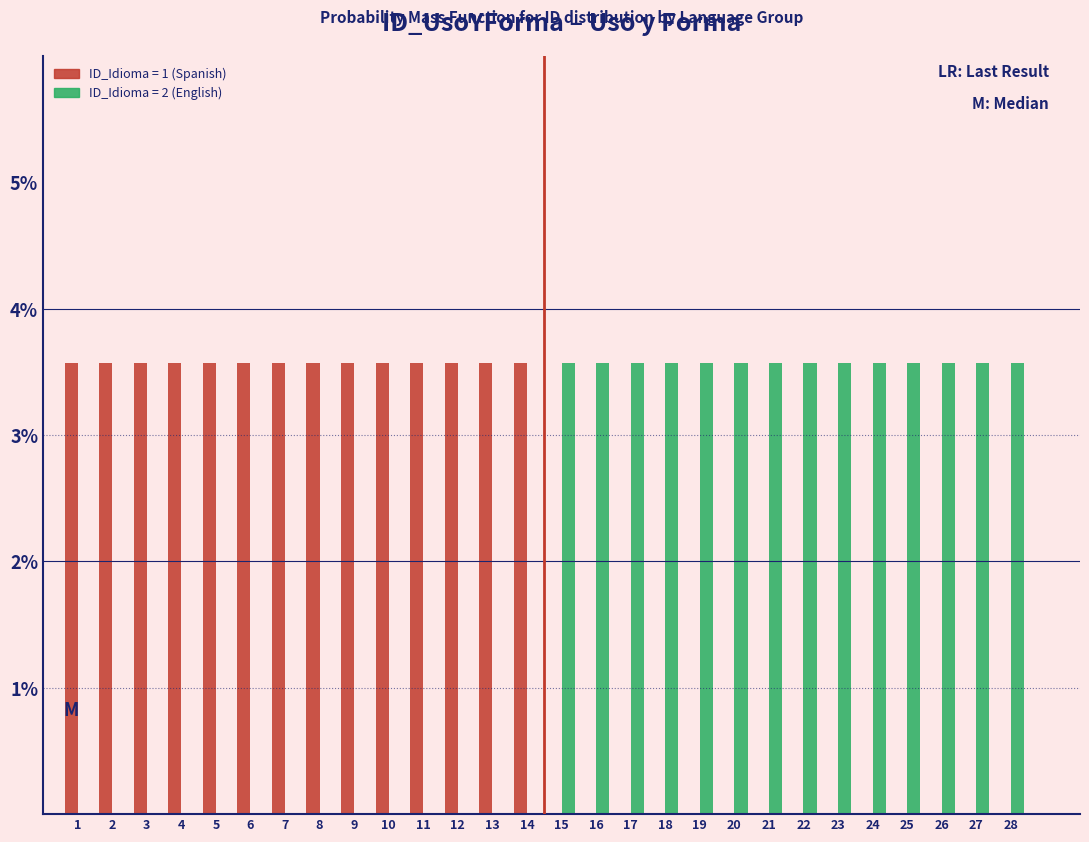

What is the height of the ID_Idioma = 1 (Spanish) bar covering 0.5 to 1.5 on the x-axis? The values are not printed on the chart, so give them approximately, as read against the axis.

3.6